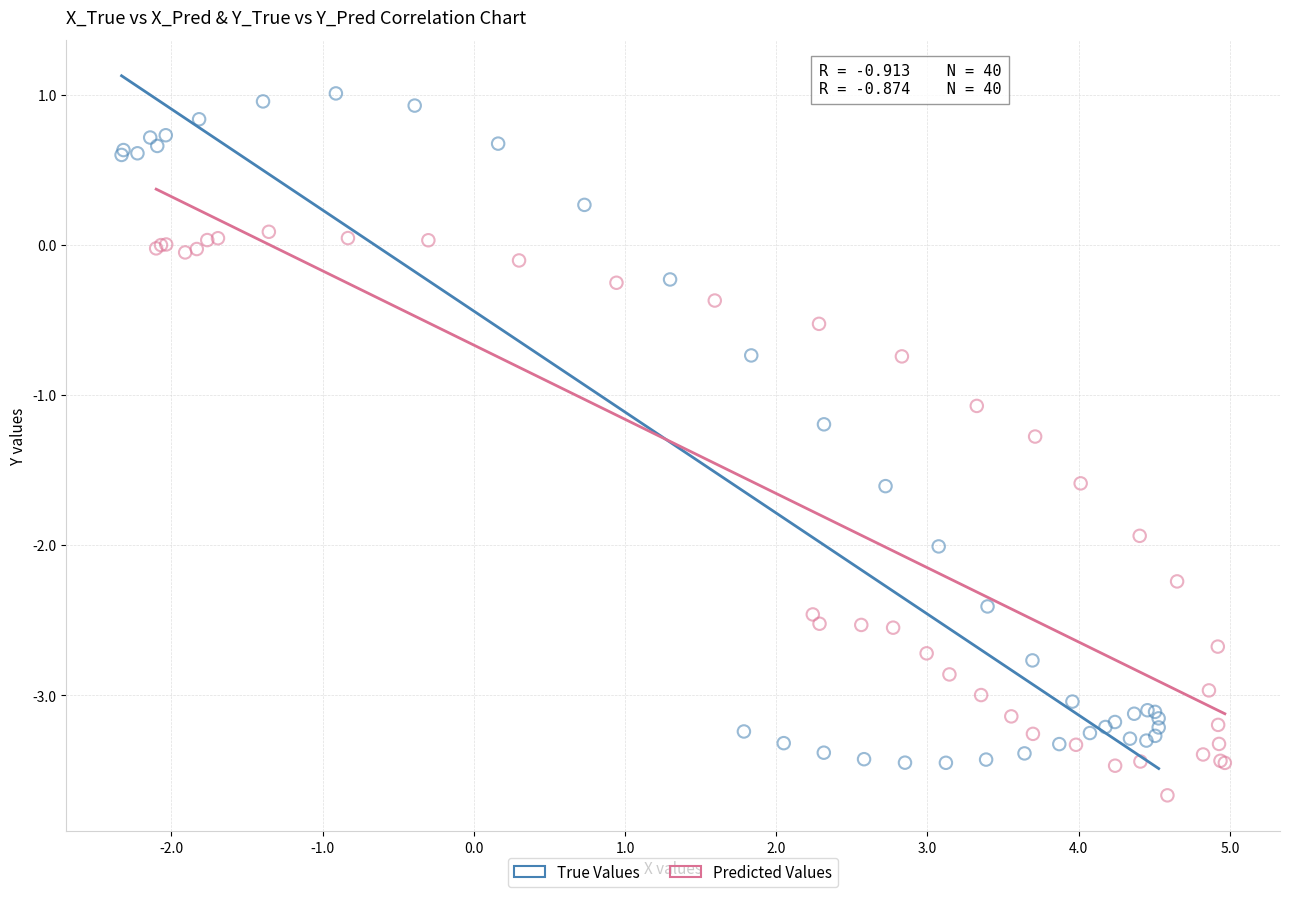

What are all the series names shown in the legend?

True Values, Predicted Values